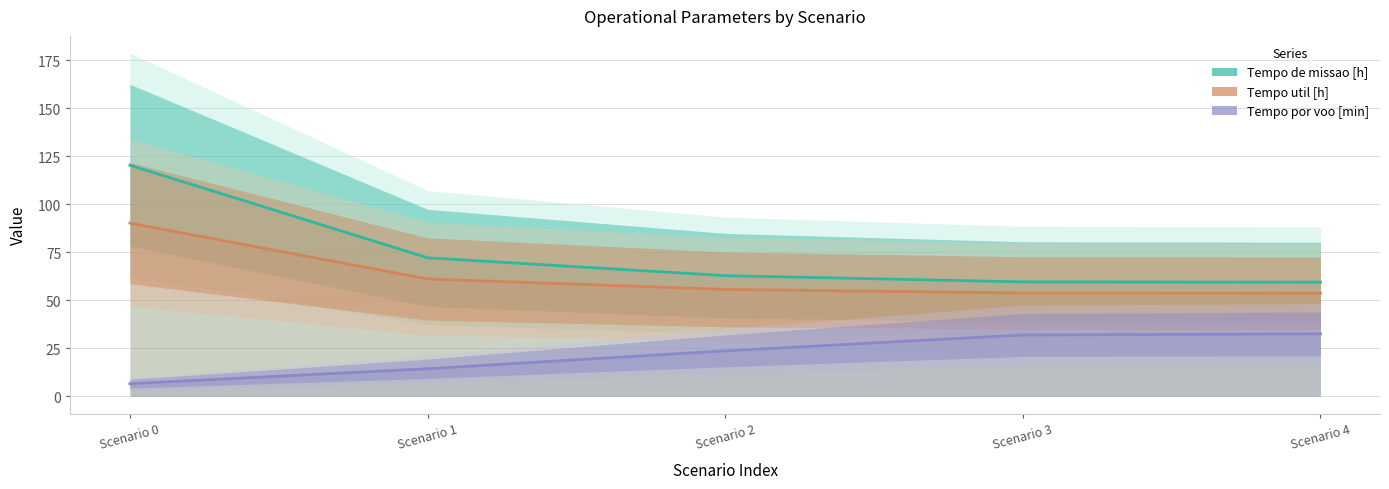

What are all the series names shown in the legend?

Tempo de missao [h], Tempo util [h], Tempo por voo [min]